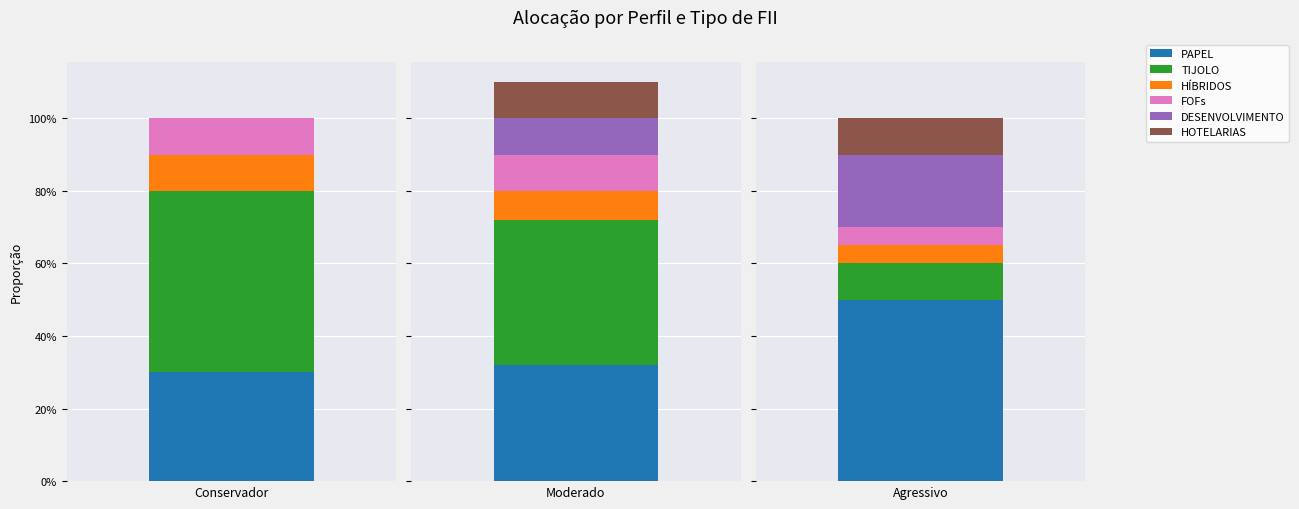

What is the label of the 3rd bar from the left?

Agressivo